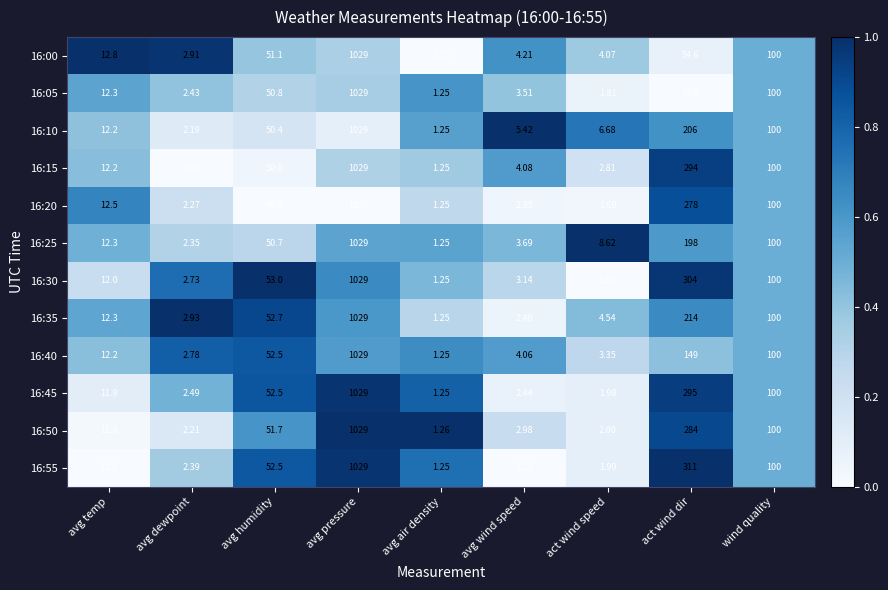

What is the spread (max minus min) of values at avg dewpoint?

0.8